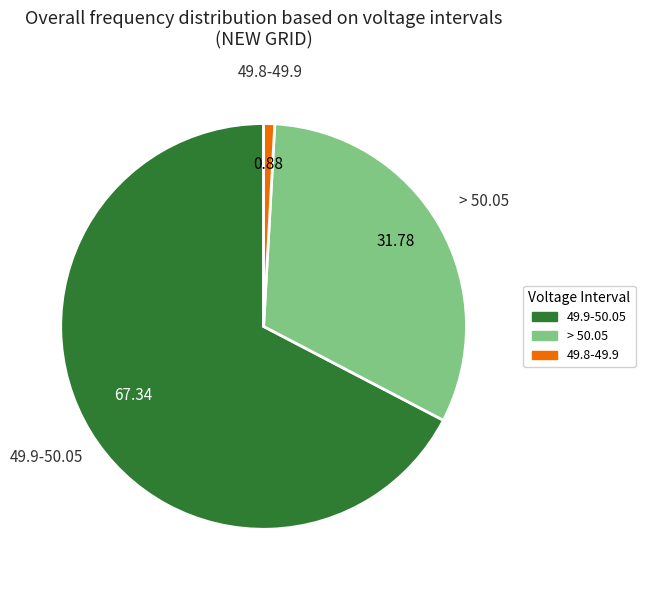

Does > 50.05 account for over 50% of the chart?

No